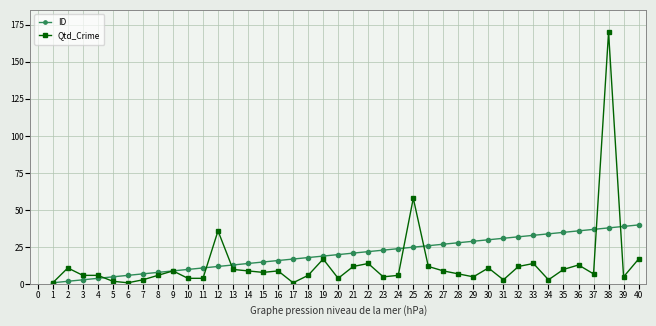

At which category is the sum across all series the highest?

38